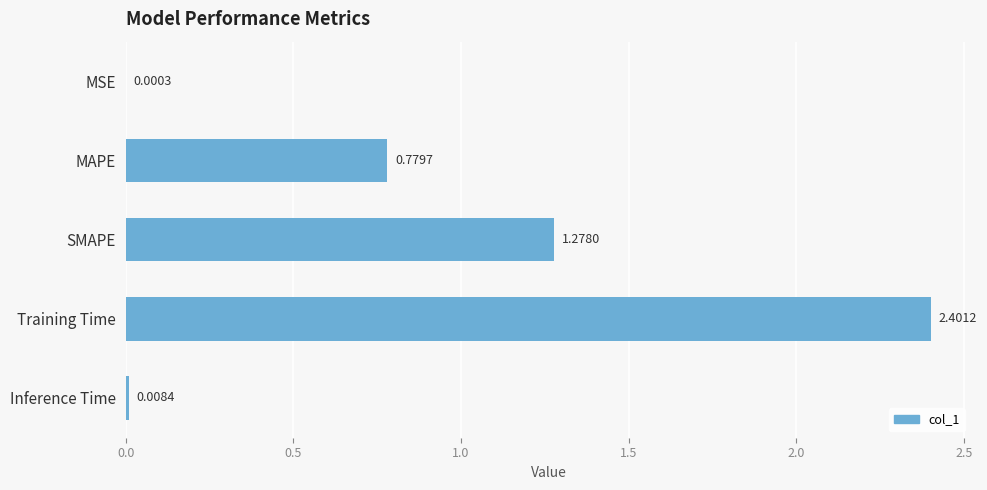

Which label corresponds to the largest value in the chart?

Training Time